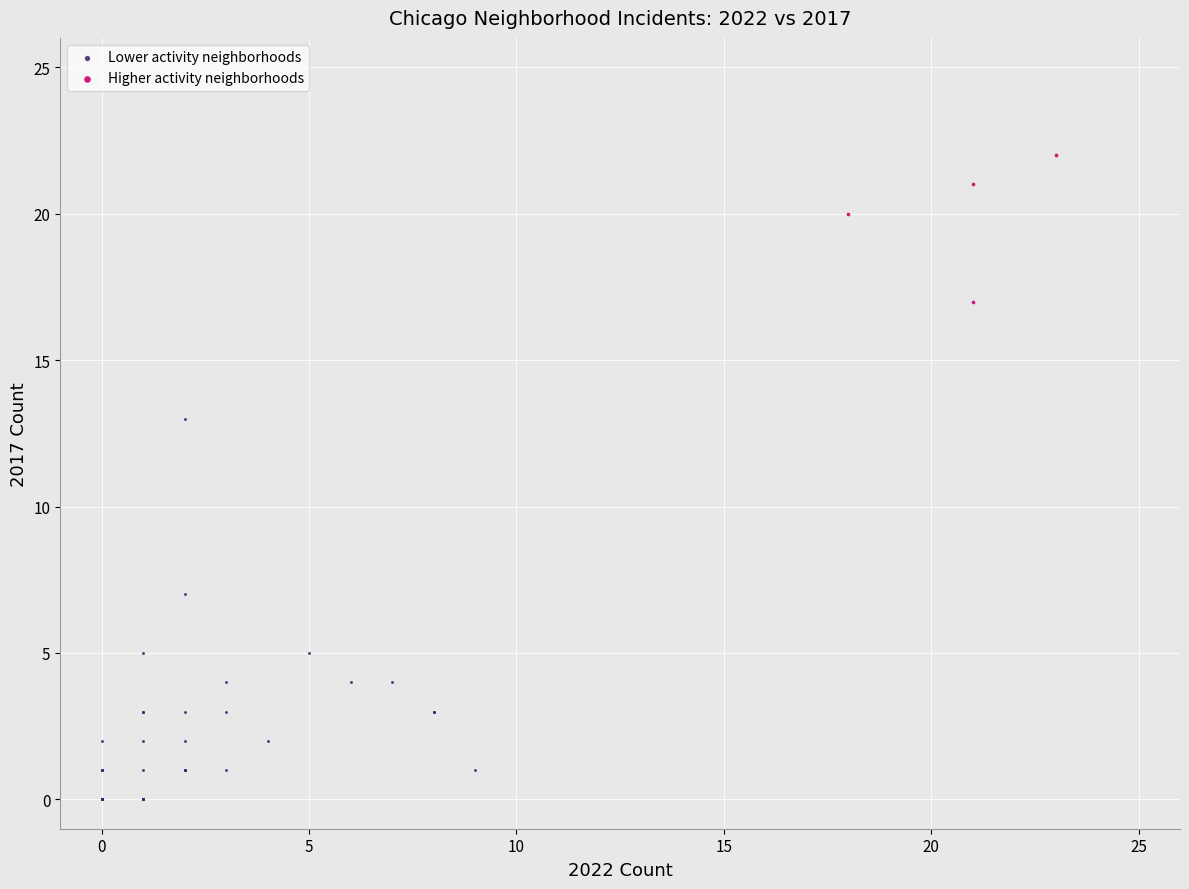

Which series reaches the minimum Y coordinate?

Lower activity neighborhoods